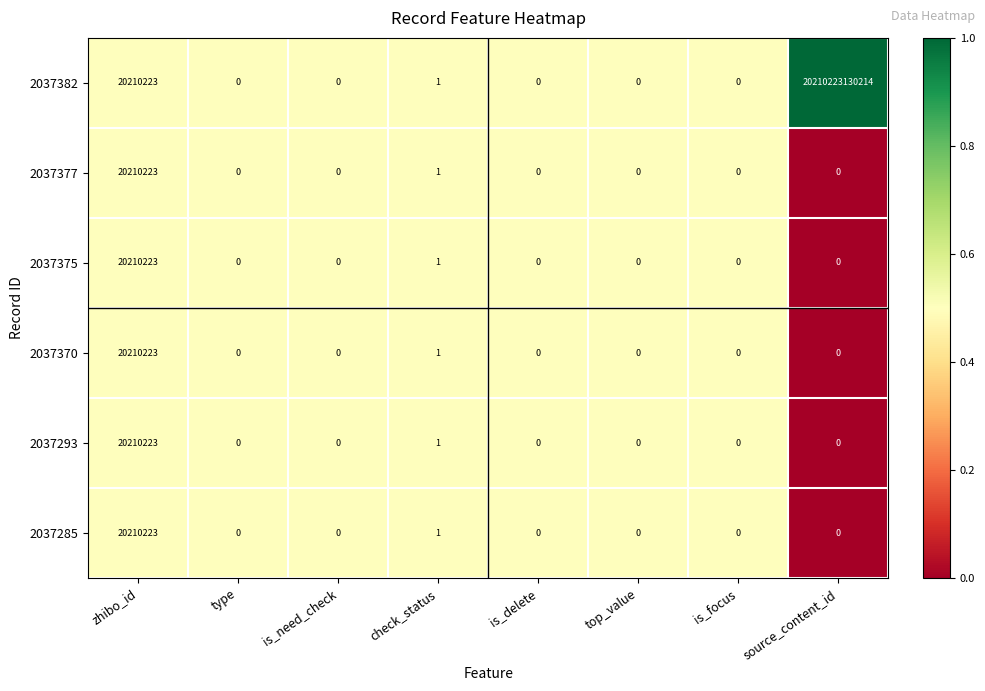

Where is 2037382 nearest to the value 10105111565107?

zhibo_id